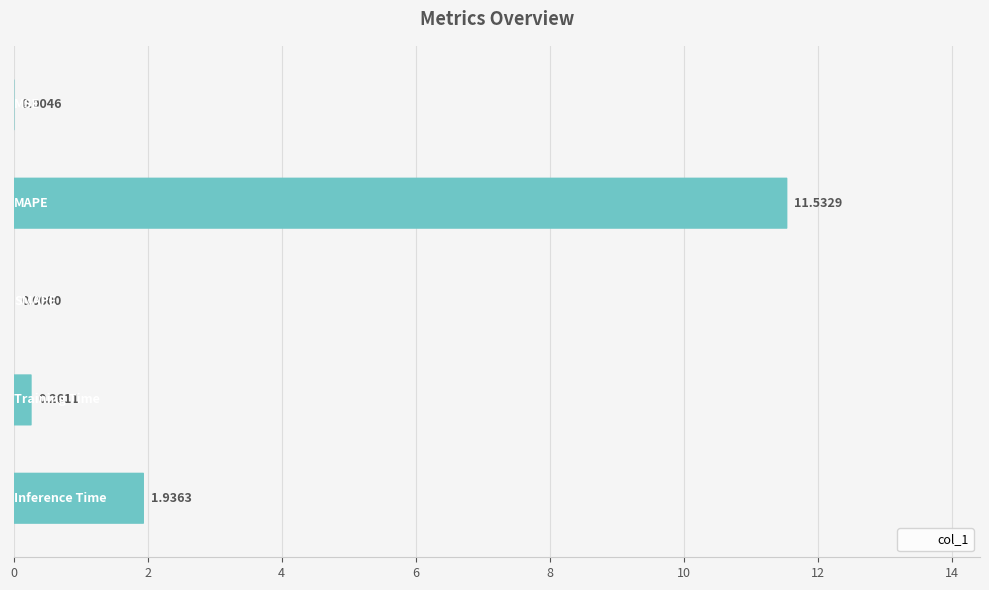

How many distinct data groups are displayed?

1